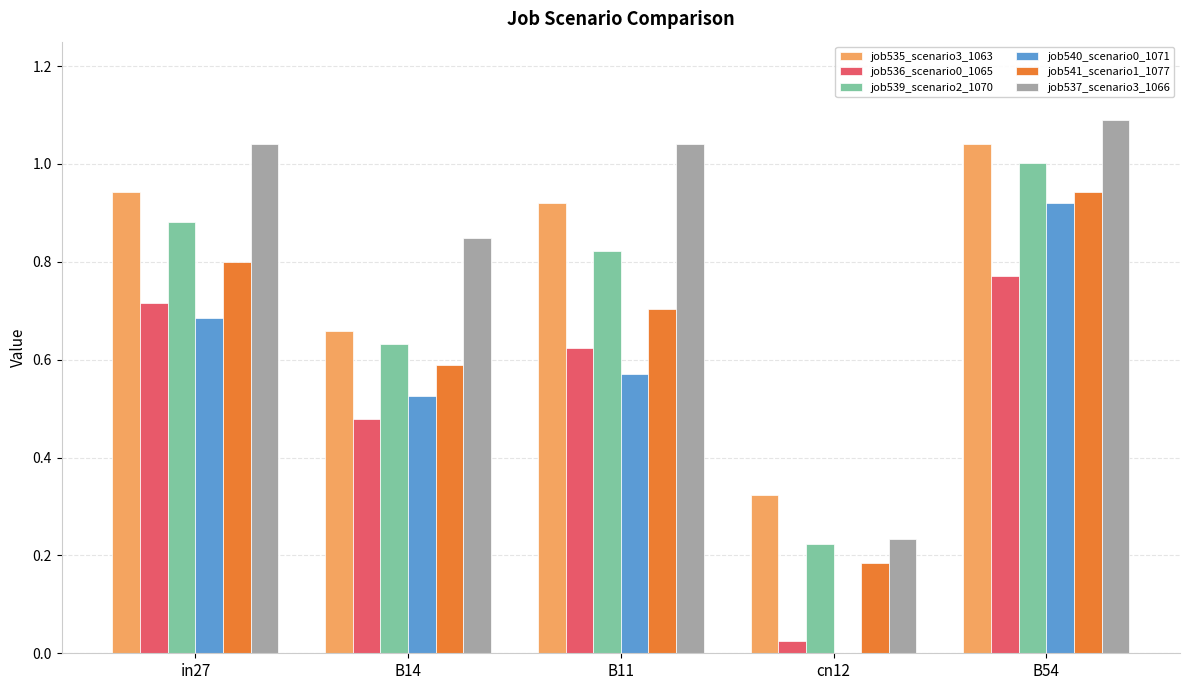

Between B14 and cn12, which series saw the biggest shift?

job537_scenario3_1066